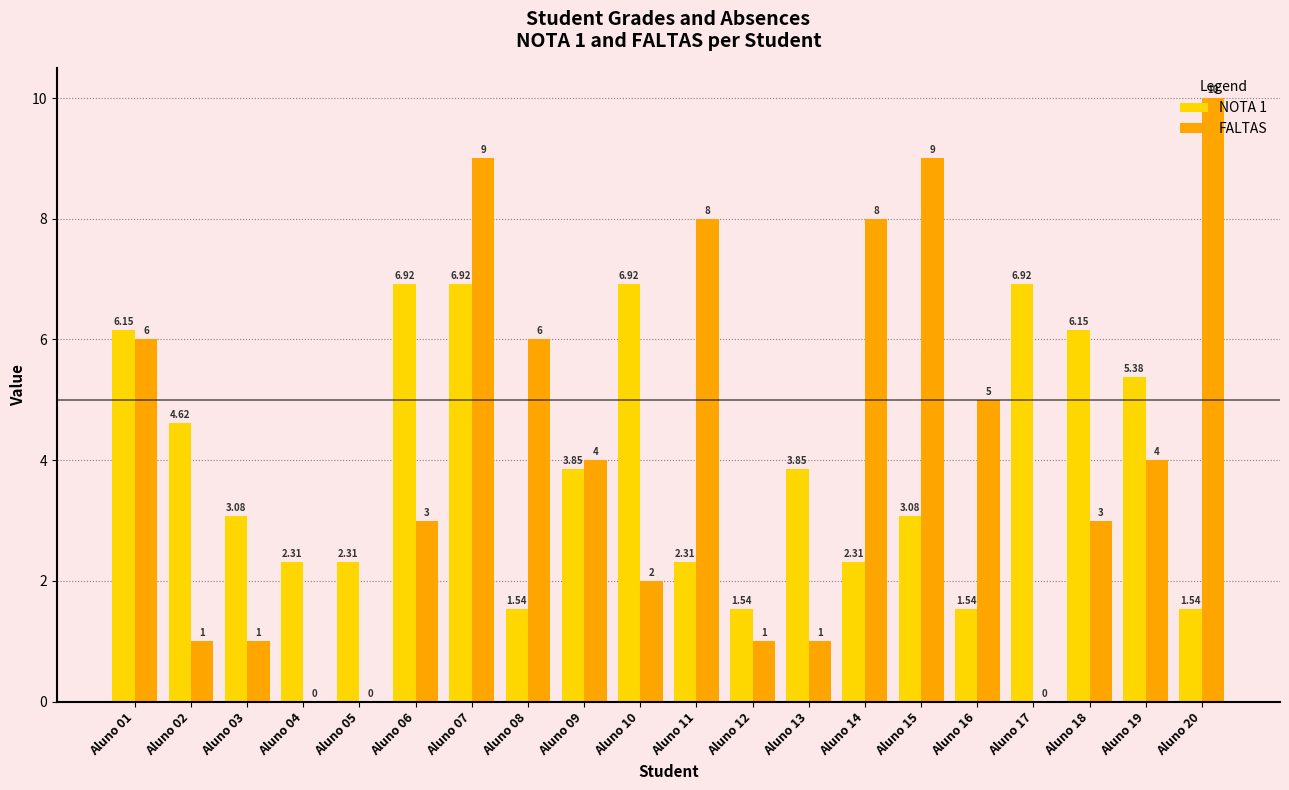

Which series has the largest total across all categories?

FALTAS